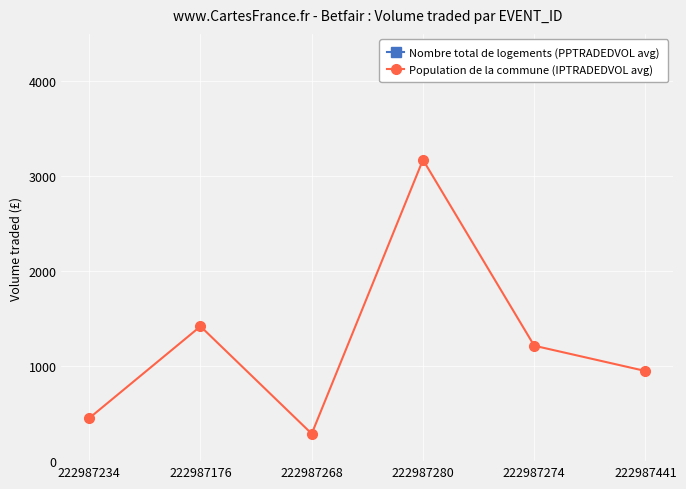

What is the total value across all series at 222987268?

4867.9